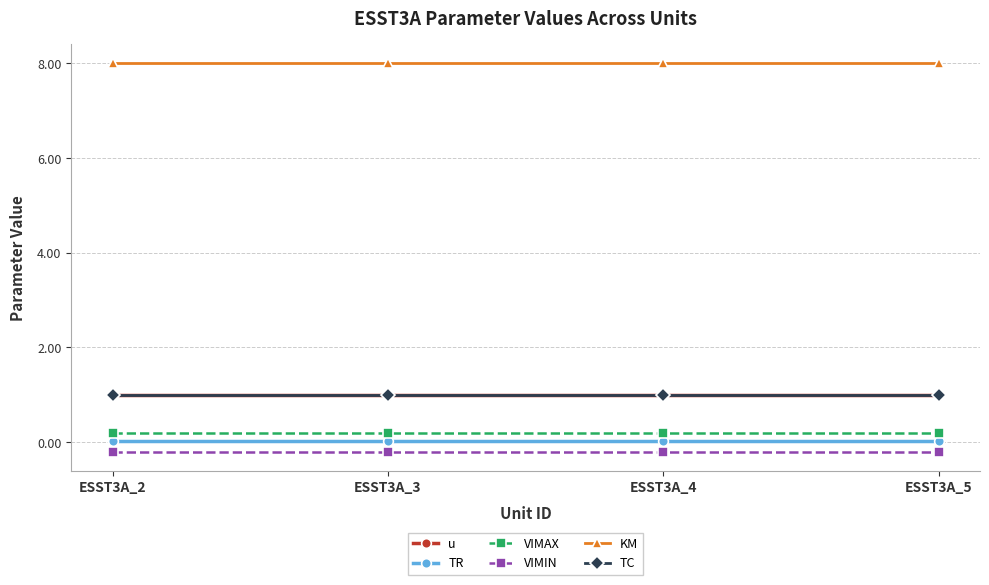

Does the chart have visible grid lines?

Yes